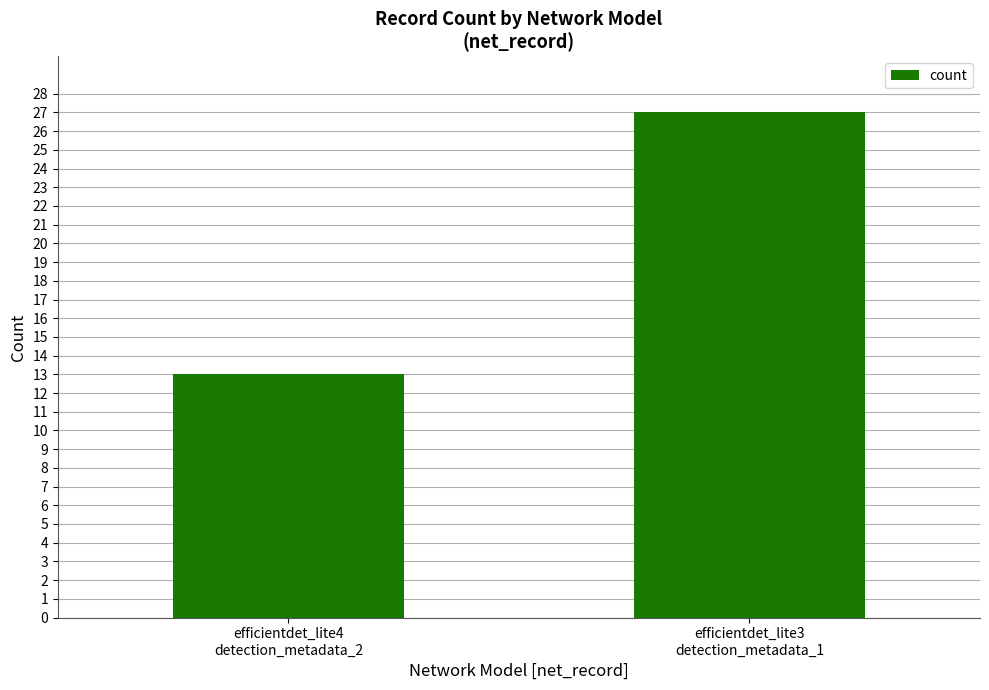

What is the greatest value displayed?

27